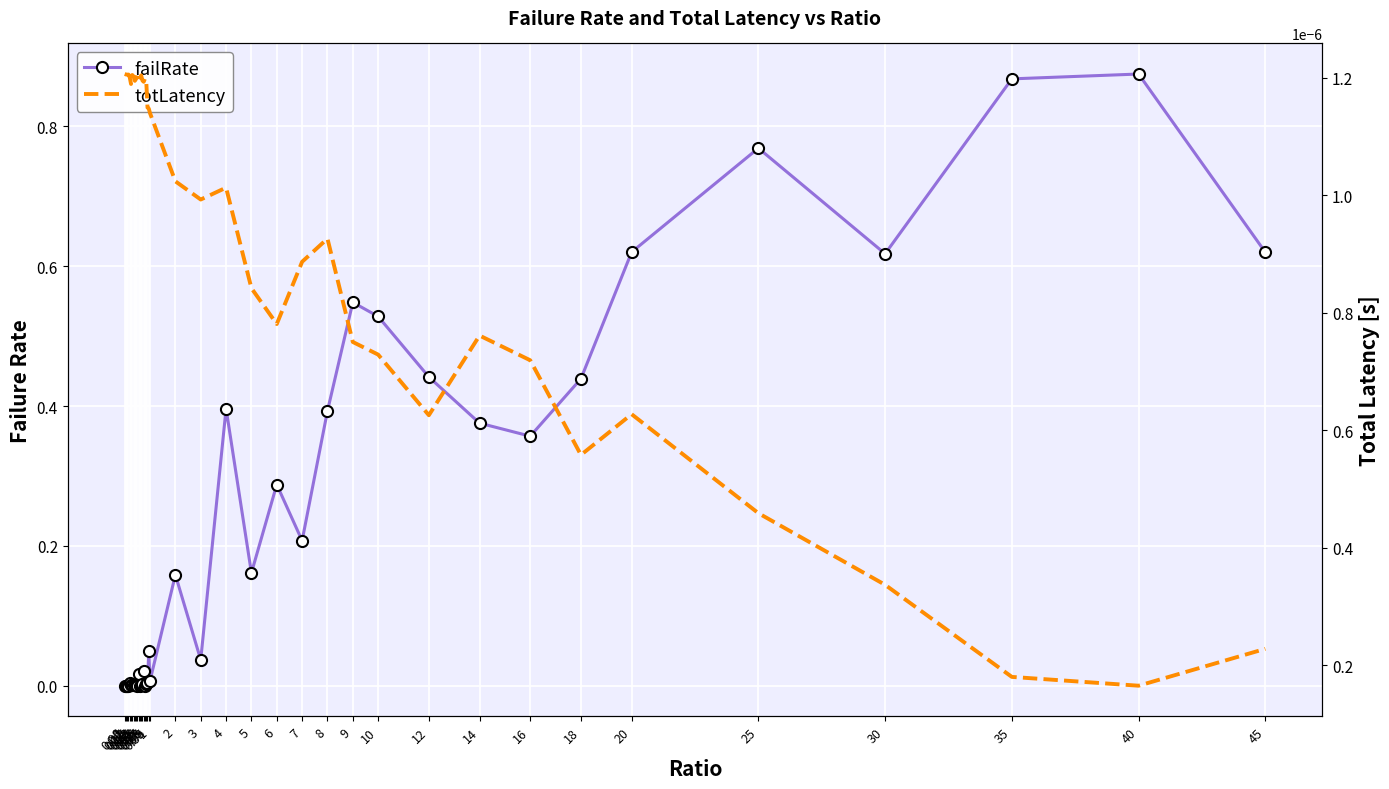

Rank the series by their maximum value, from lowest to highest.

totLatency, failRate